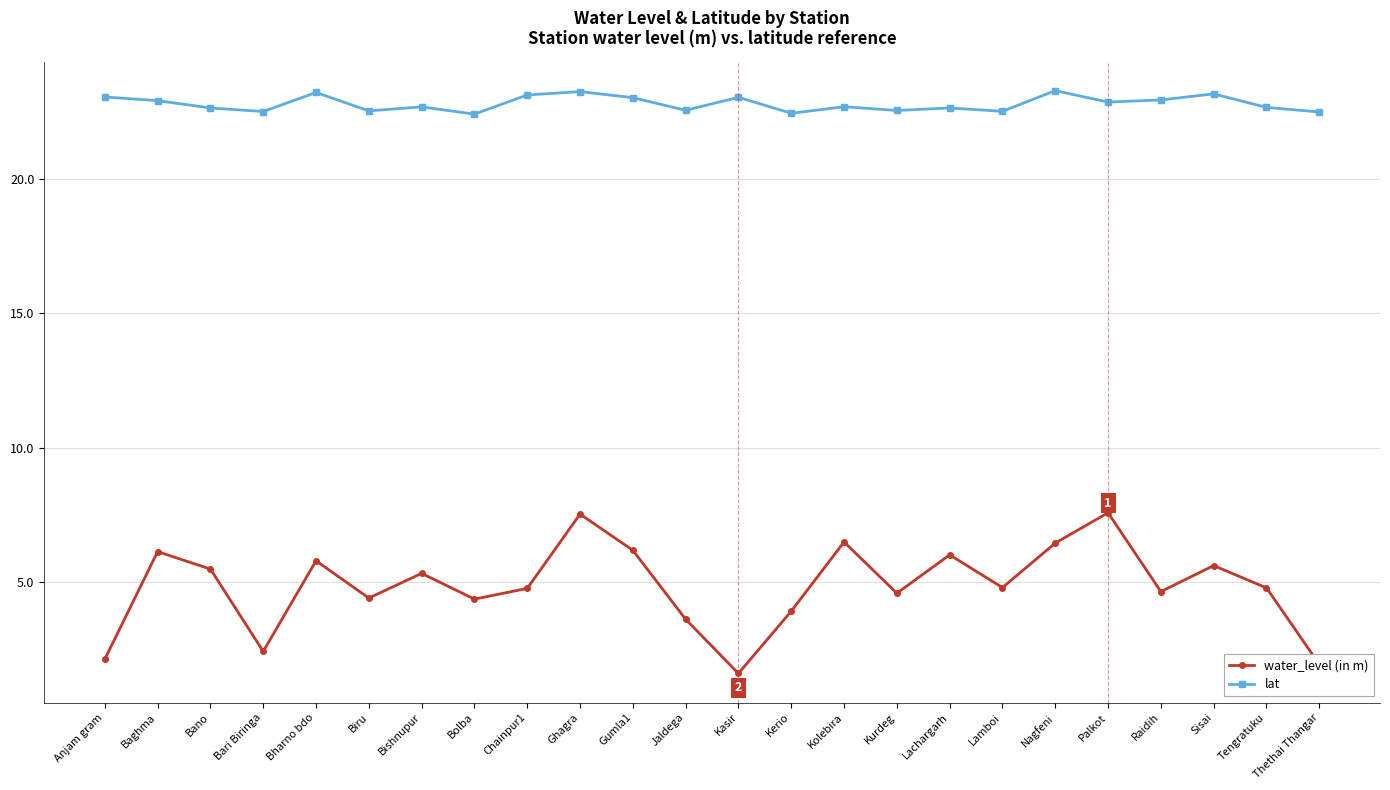

True or false: water_level (in m) and lat cross at least once.

False